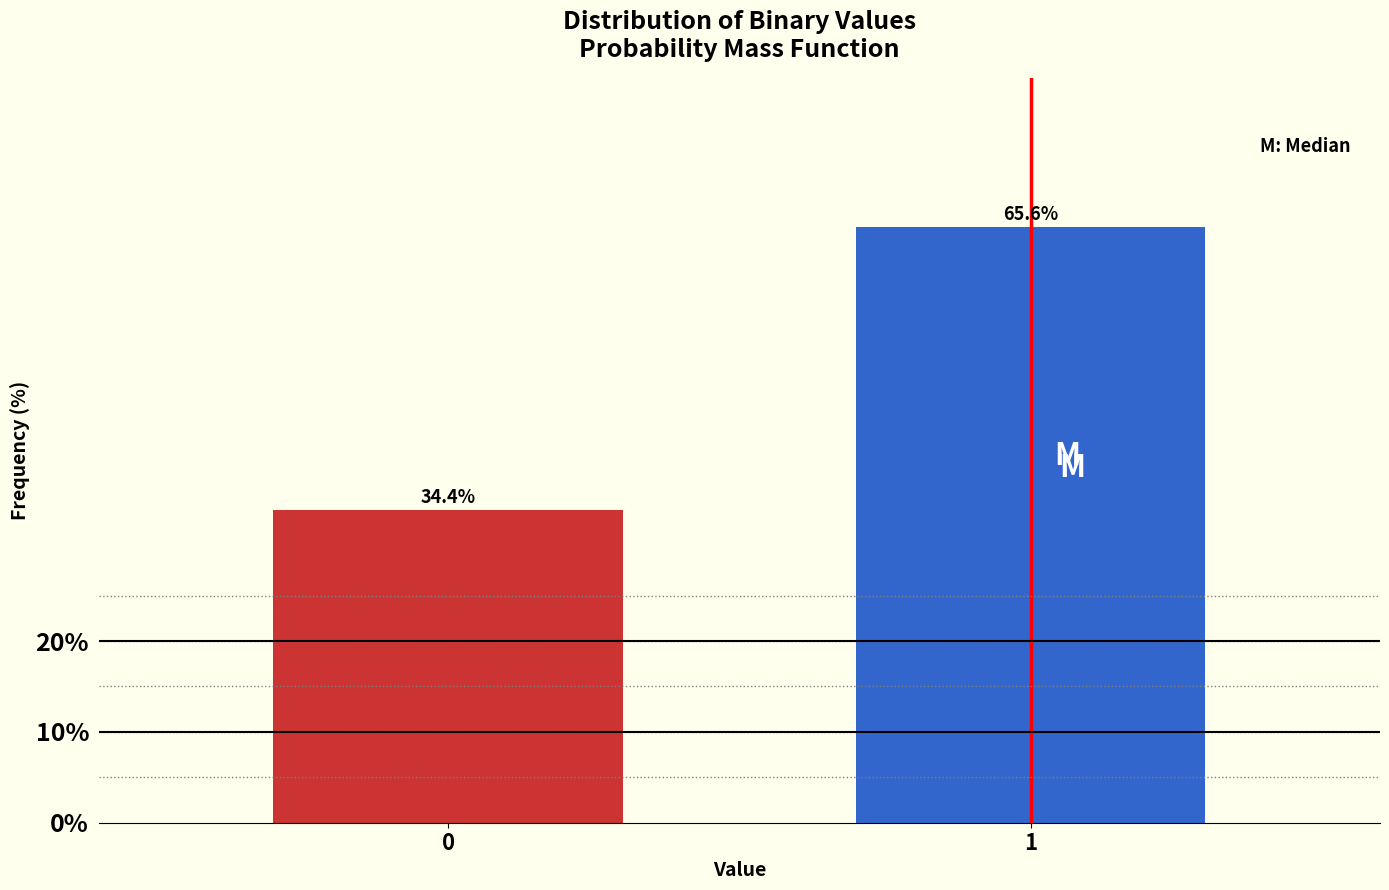

Reading left to right, list all the values displayed in this chart.

0=34.4	1=65.6